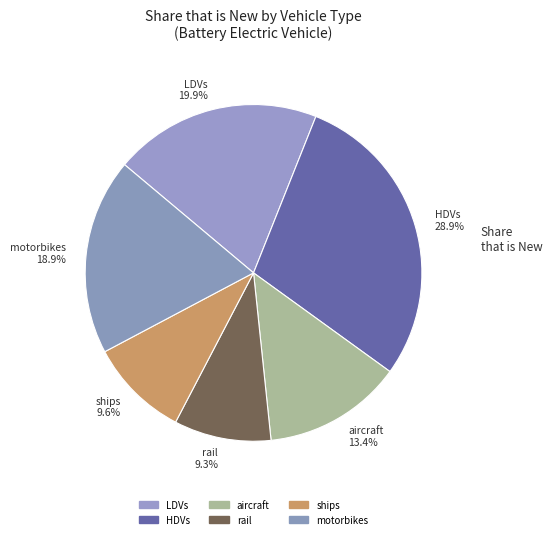

Combined, what portion of the pie is HDVs and rail?

38.2%